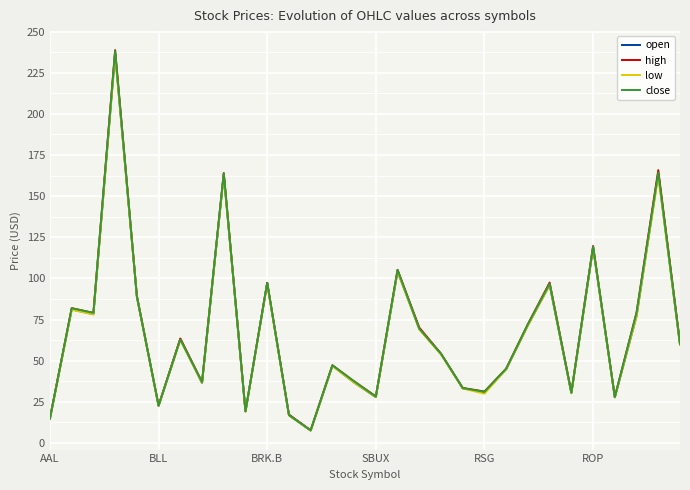

What is the lowest value of the open series?

7.6